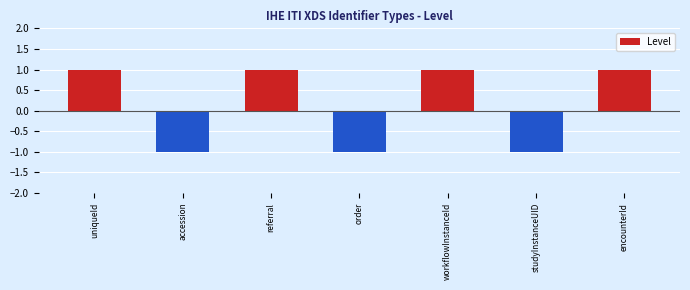

True or false: the data shows 1 at referral.

True